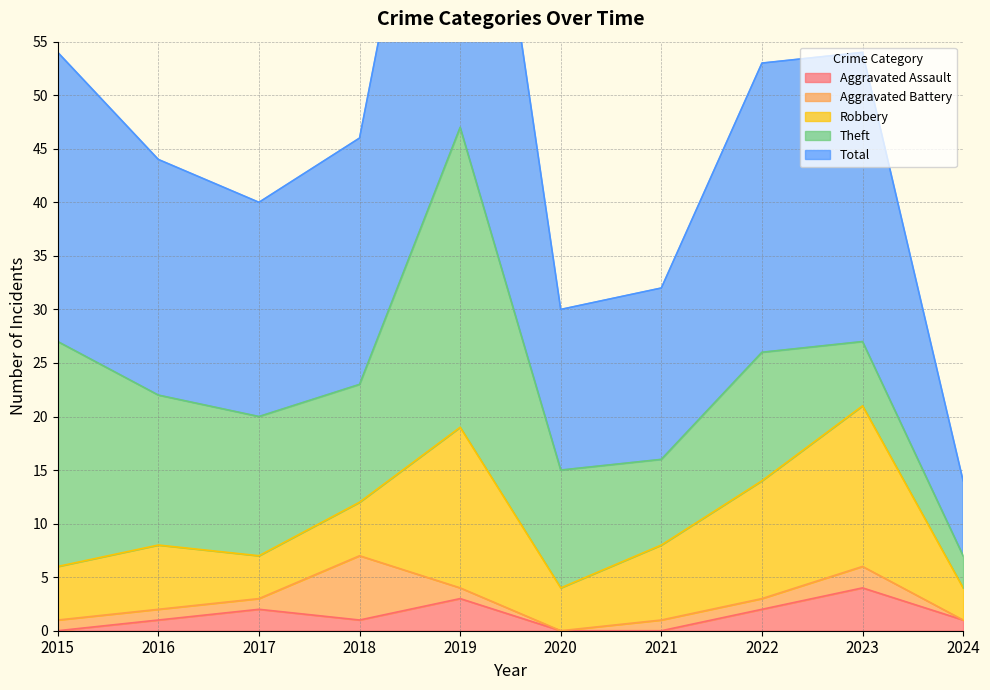

What is the value of the Aggravated Assault point at the 8th from the left?

2